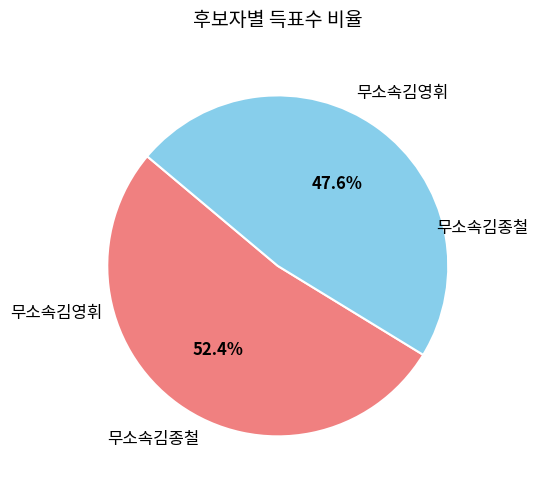

Does any single category account for the majority?

Yes